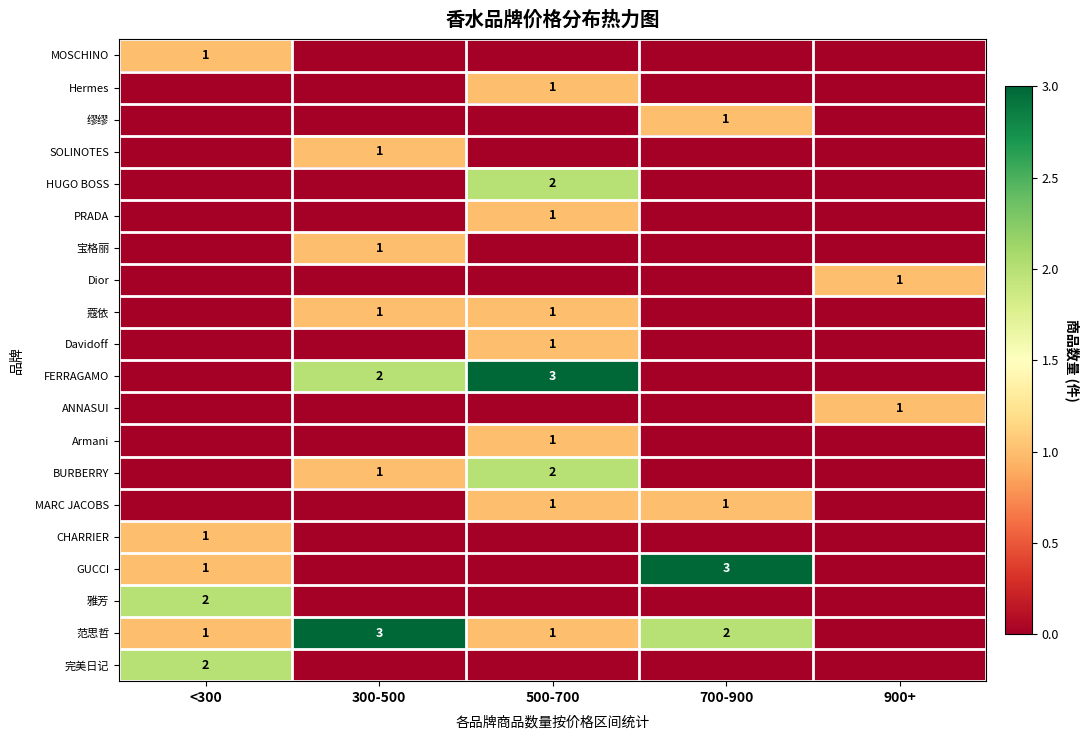

True or false: Dior has a value of 0 at 900+.

False